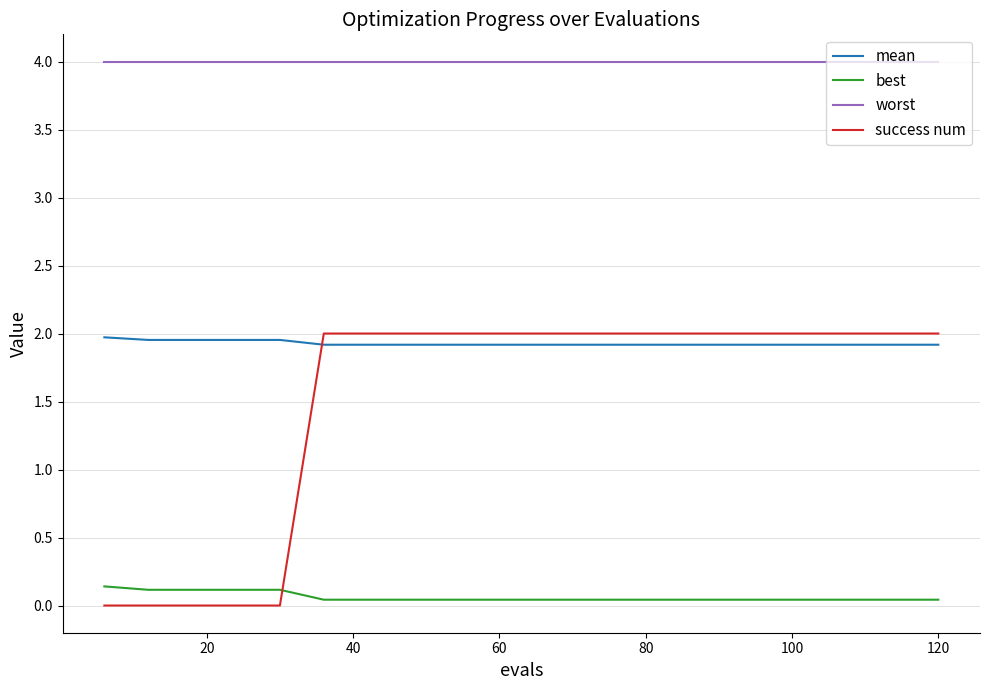

How many distinct data groups are displayed?

4